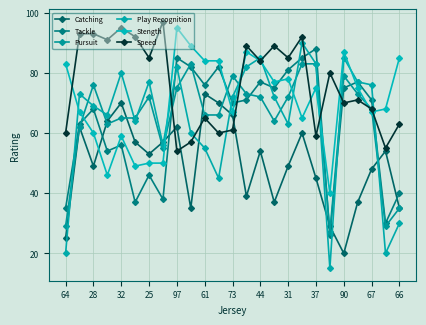

What is the smallest value displayed?

15